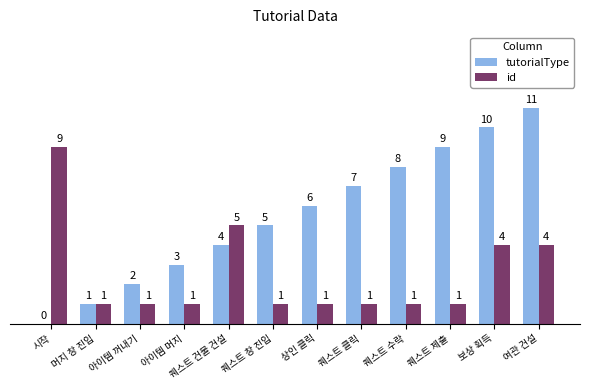

What are all the series names shown in the legend?

tutorialType, id